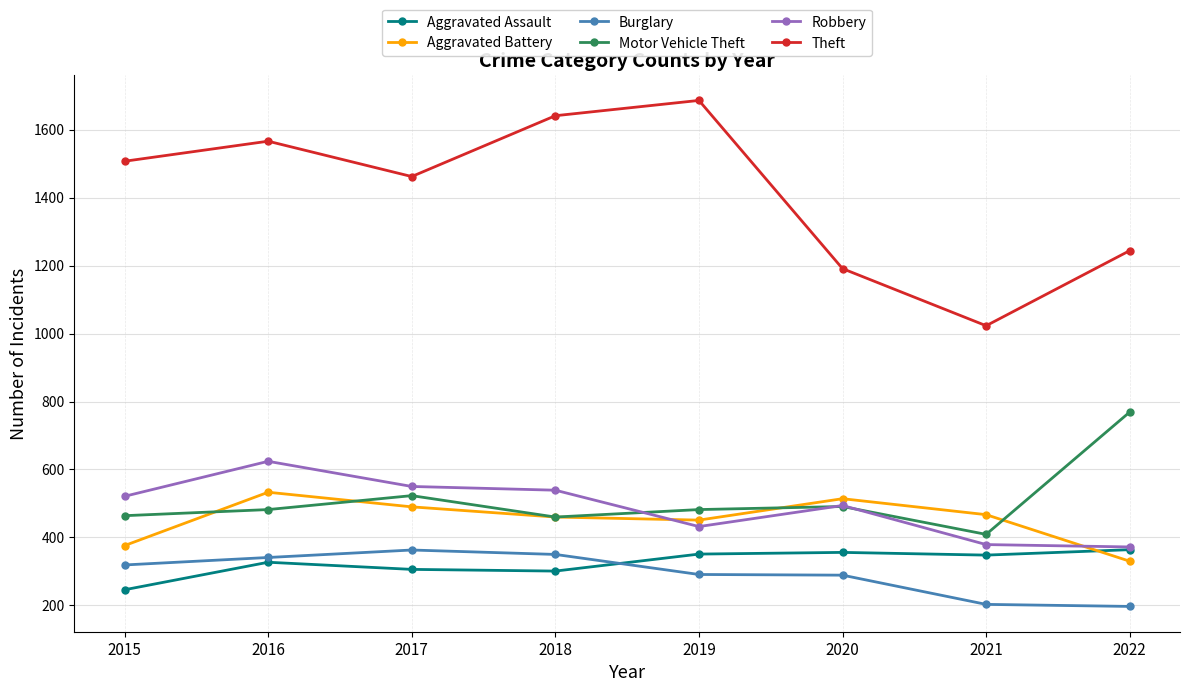

Where is the first local maximum for Robbery?

2016